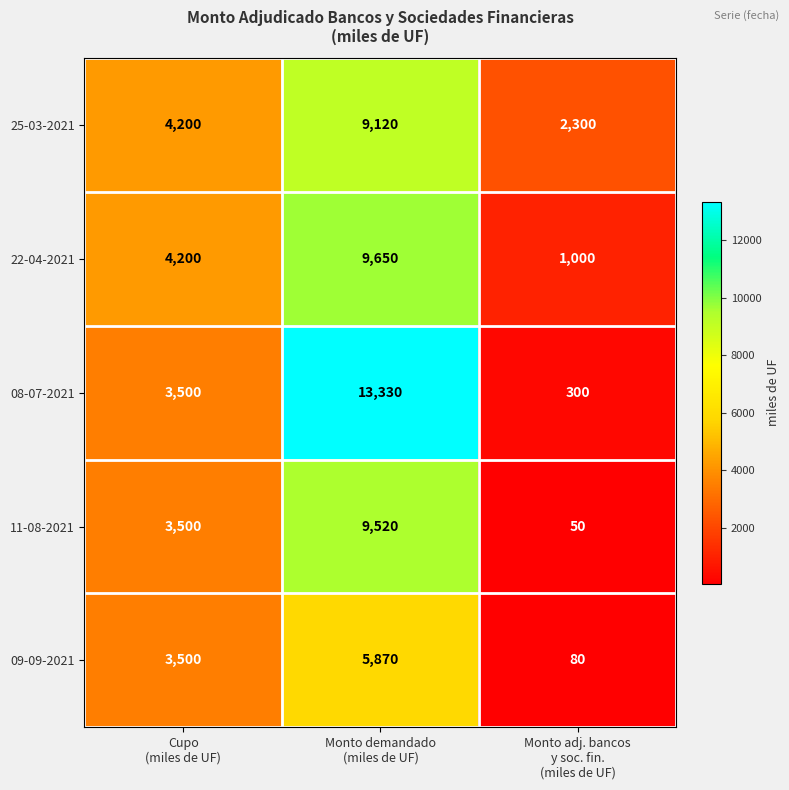

How many distinct data groups are displayed?

5